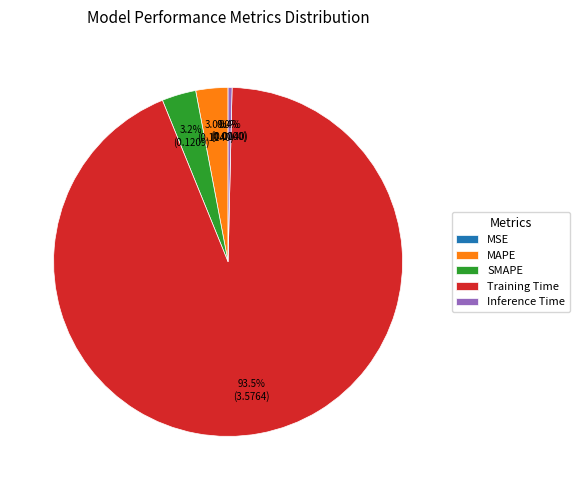

What is the largest slice in the pie chart?

Training Time